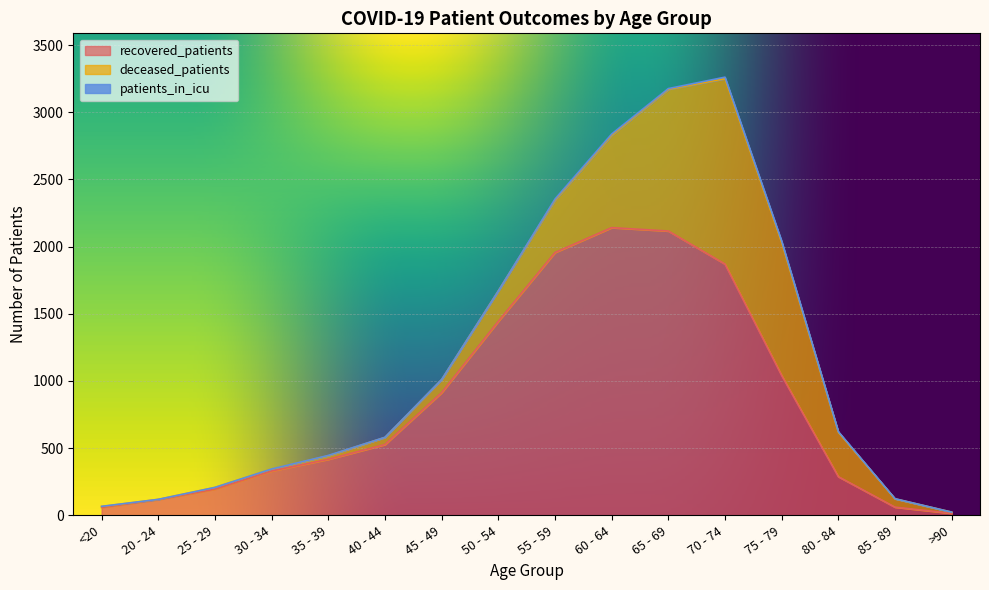

At which label does recovered_patients first exceed 527?

45 - 49